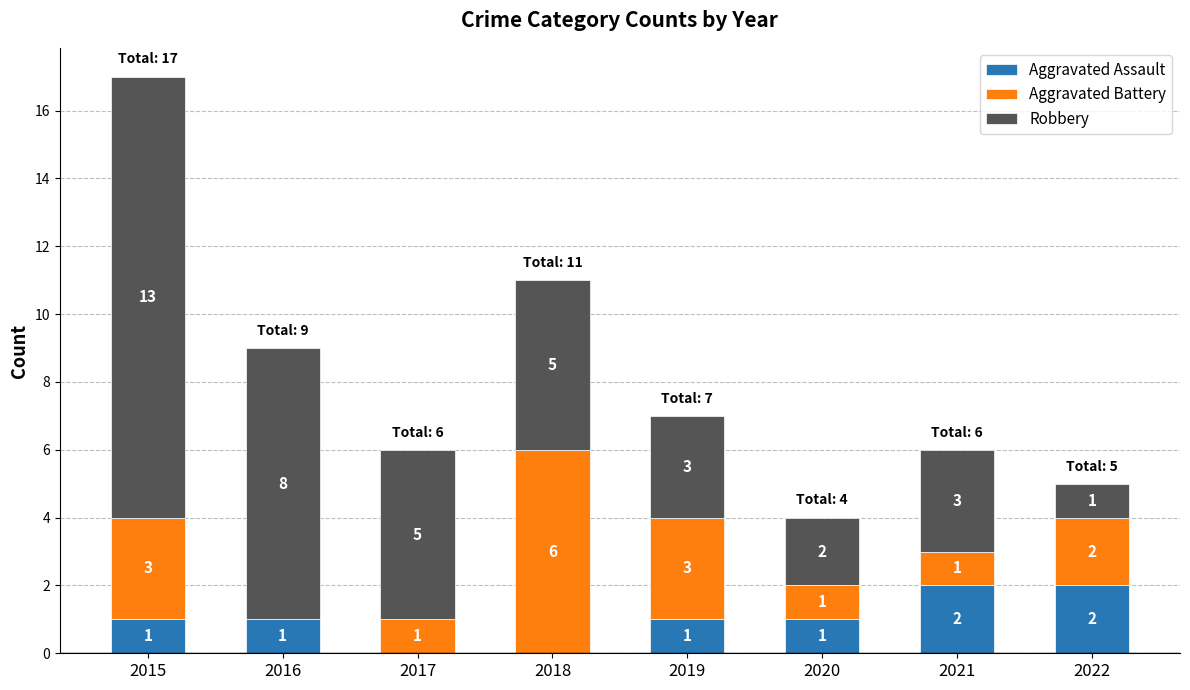

What is the total value across all series at 2020?

4